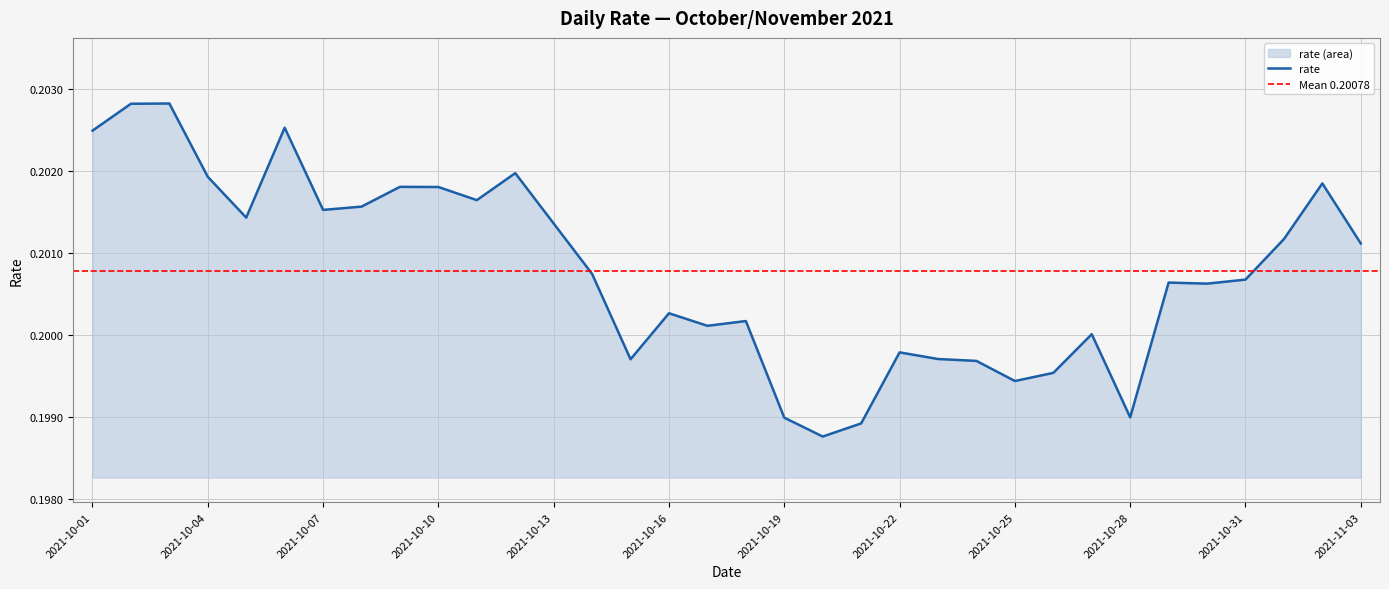

The chart shows a value of 0.3 at 2021-10-27. True or false?

False